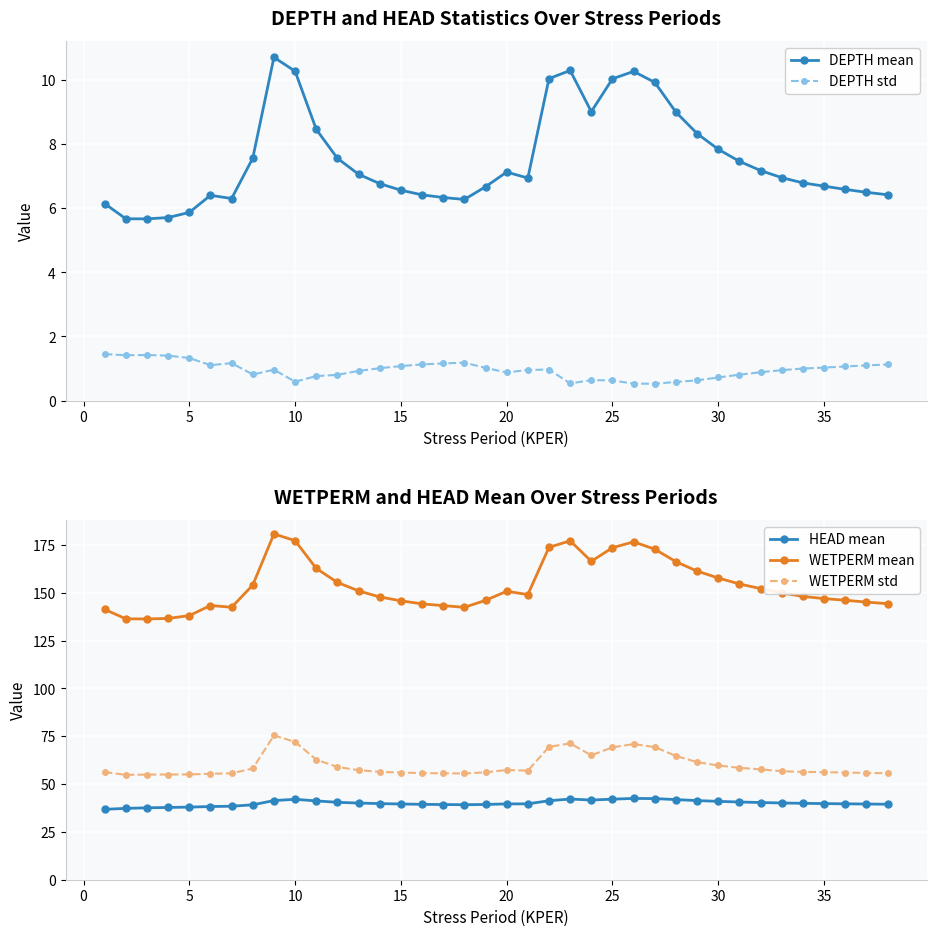

Read the HEAD mean value at 35.

39.8